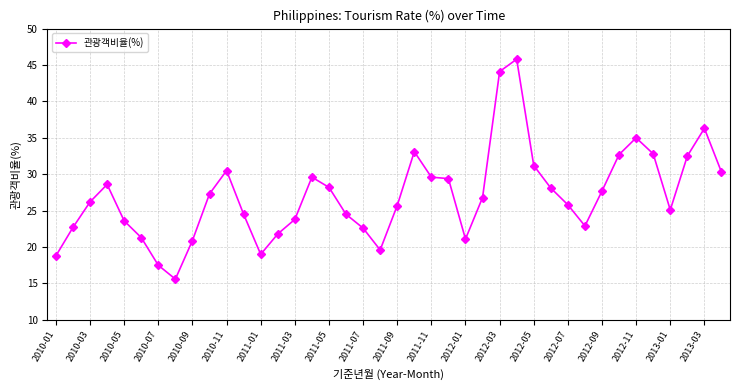

What is the value of the 22nd point from the left?

33.1